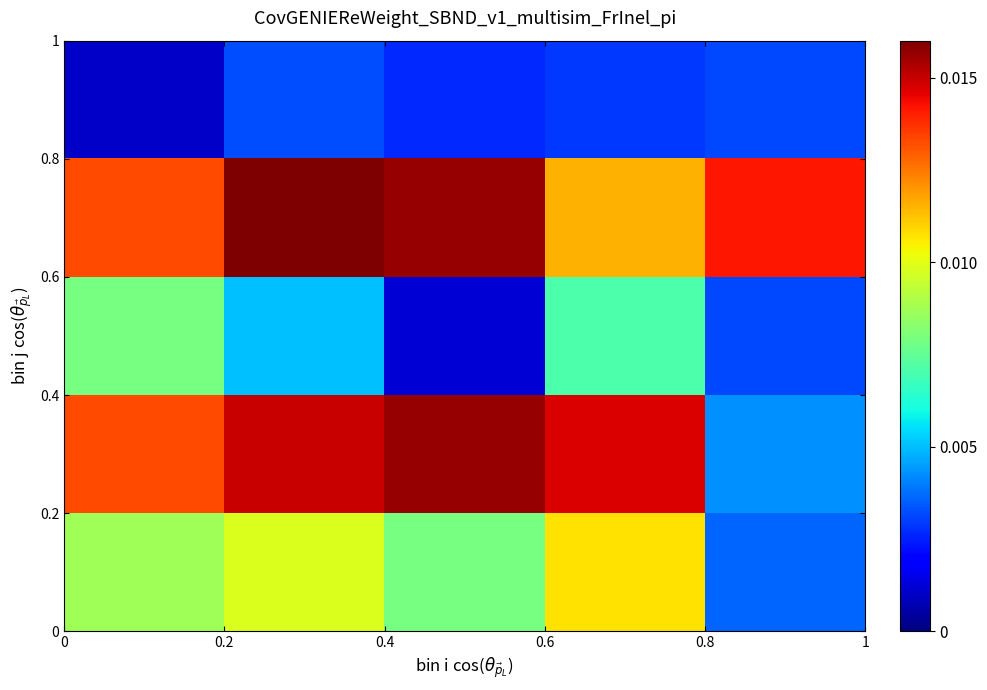

At how many categories does at least one series exceed 0?

5